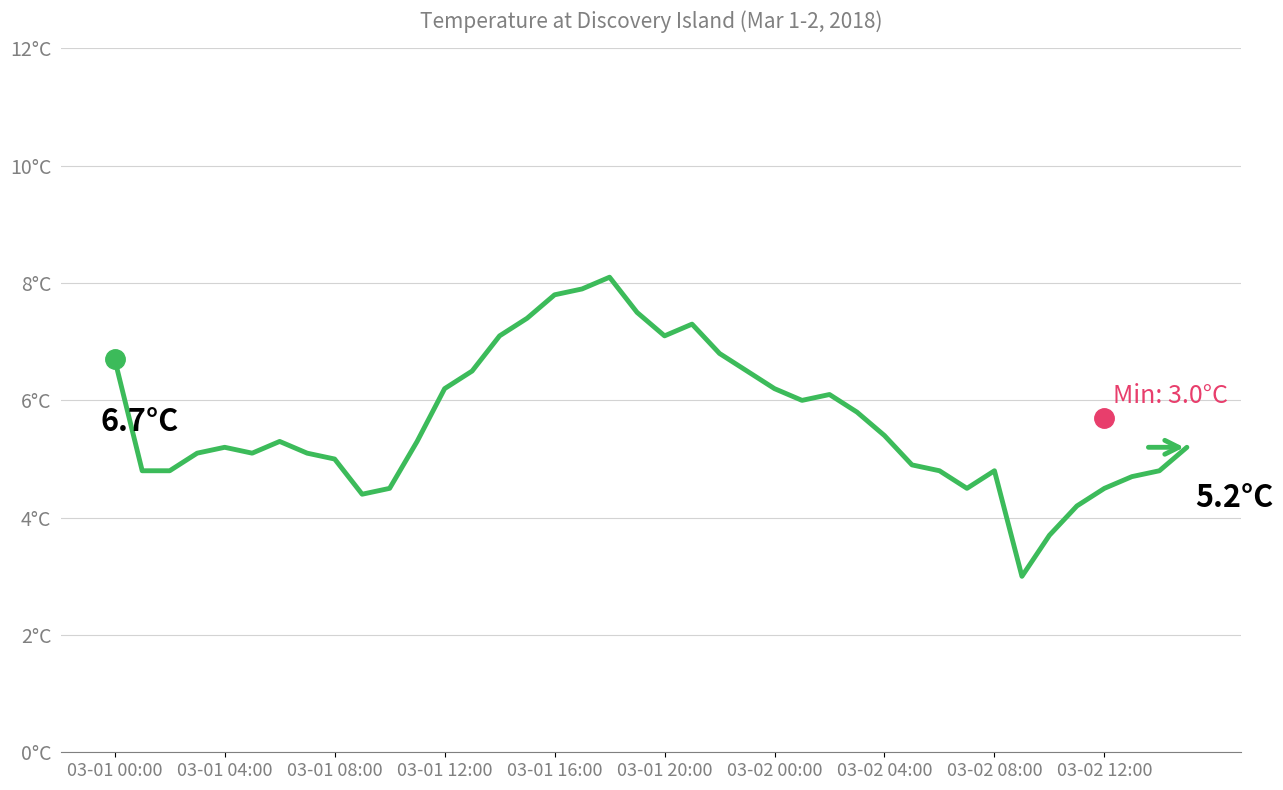

Rank the categories by value from highest to lowest.

18, 17, 16, 19, 15, 21, 14, 20, 22, 03-01 00:00, 13, 23, 12, 24, 26, 25, 27, 28, 03-02 00:00, 11, 03-01 16:00, 39, 03-01 12:00, 03-01 20:00, 03-02 04:00, 03-02 08:00, 29, 03-01 04:00, 03-01 08:00, 30, 32, 38, 37, 10, 31, 36, 03-02 12:00, 35, 34, 33